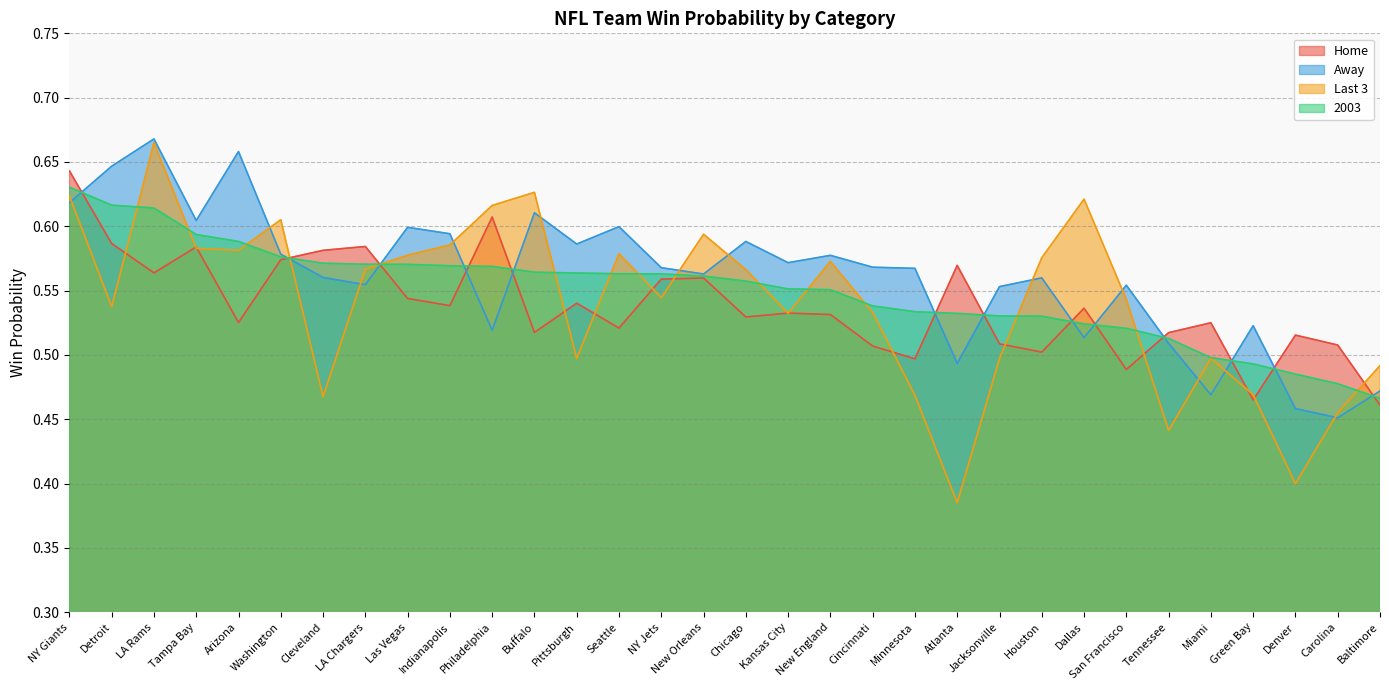

At which category does the chart reach its minimum across all series?

Atlanta